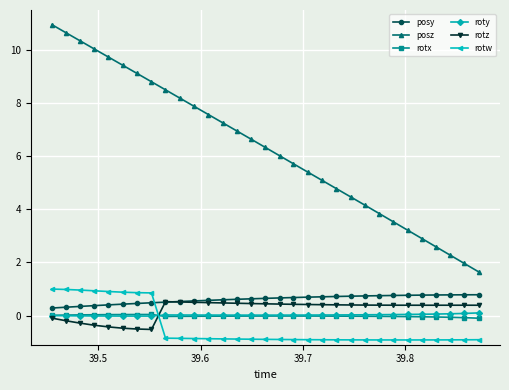

How many lines are shown in the chart?

6